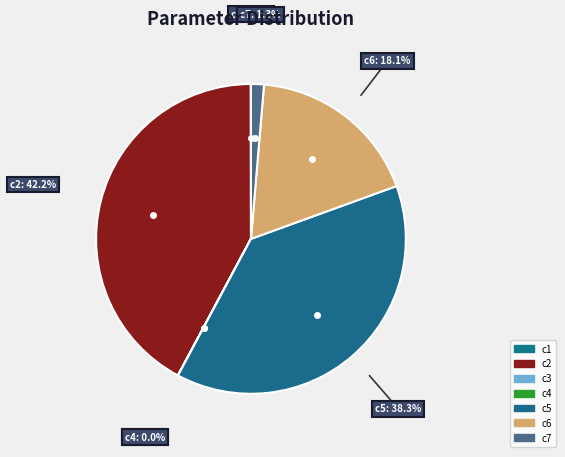

To the nearest percent, what is the average slice percentage?

14%